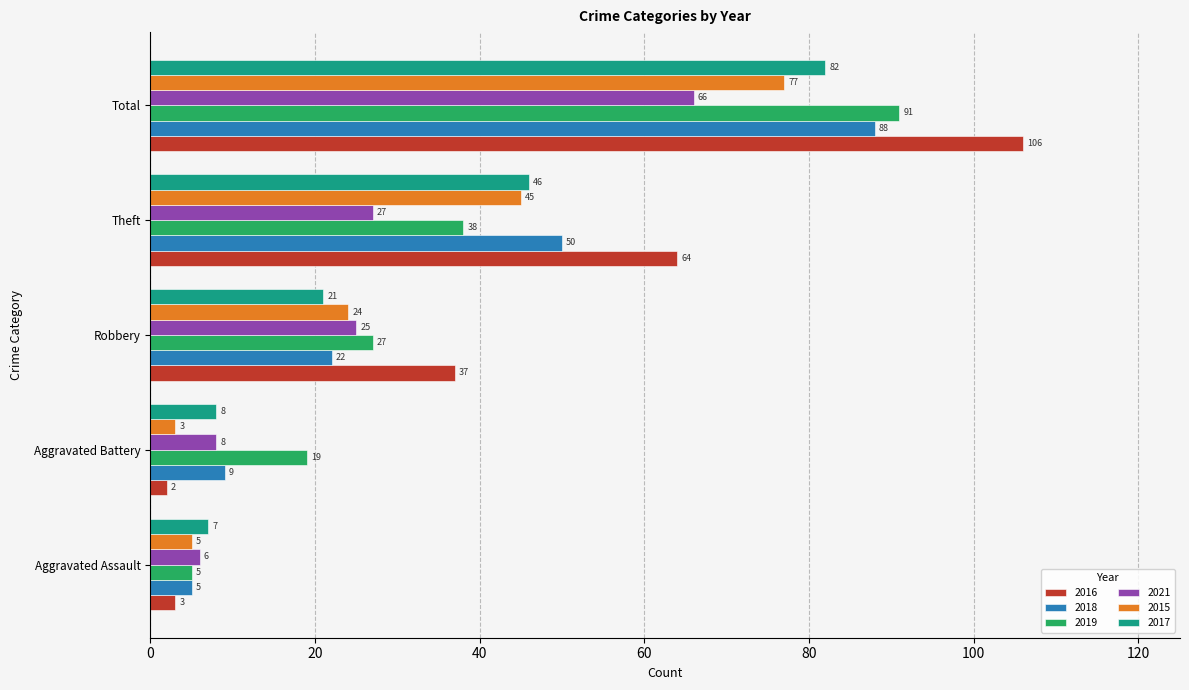

What is the minimum value for 2019?

5